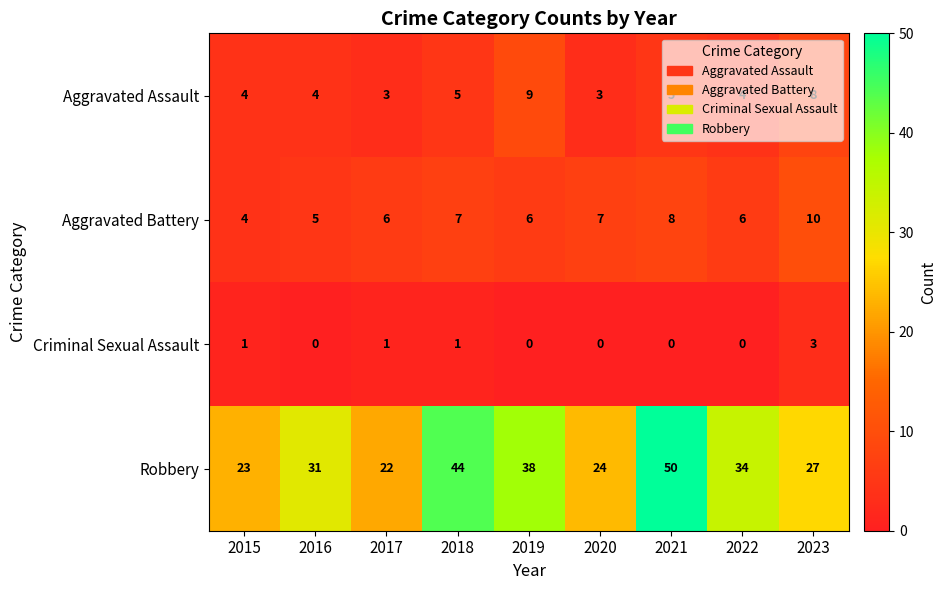

True or false: Criminal Sexual Assault has a value of 1 at 2015.

True